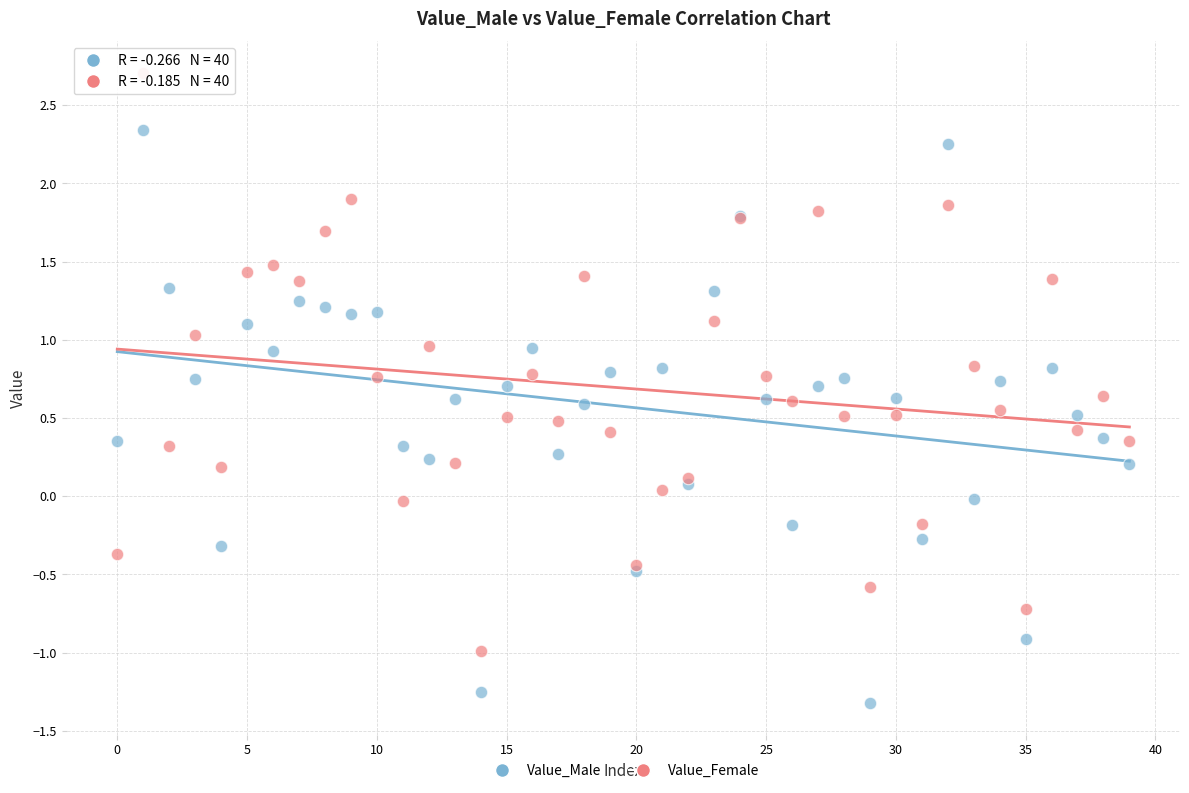

Which series reaches the minimum Y coordinate?

Value_Male